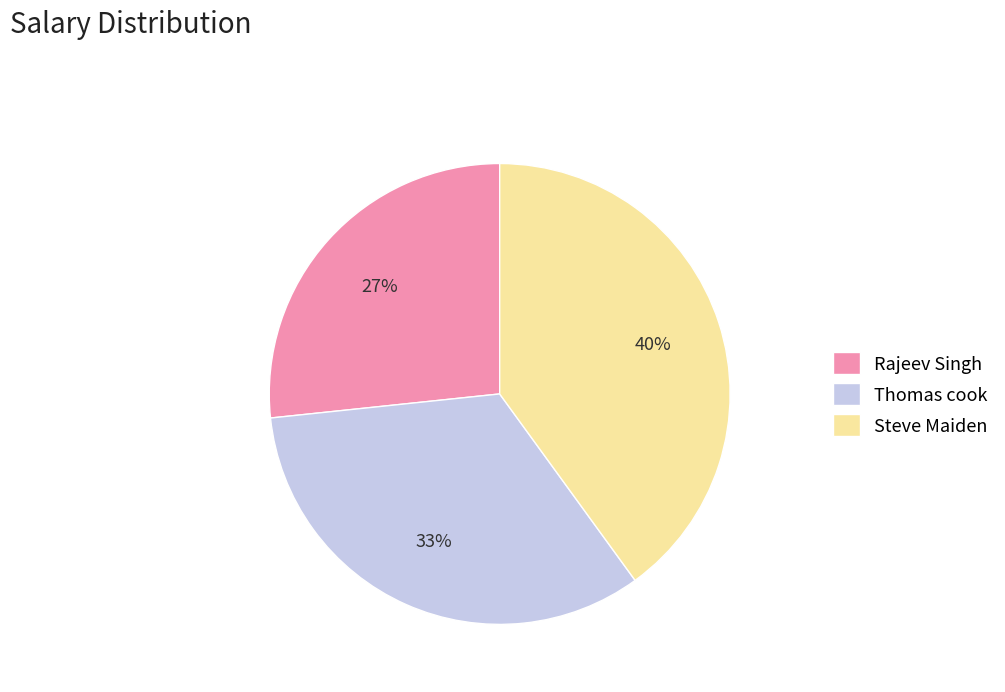

Does Steve Maiden represent more than half of the total?

No